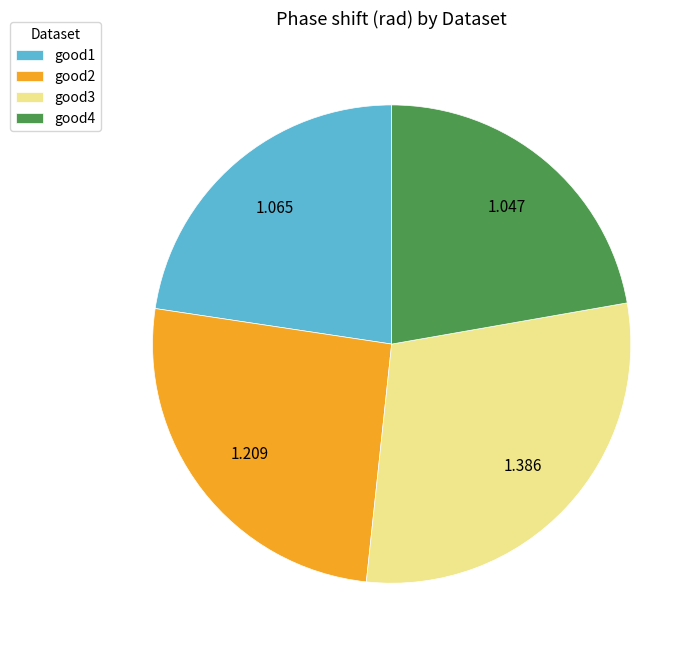

Does good1 account for over 50% of the chart?

No